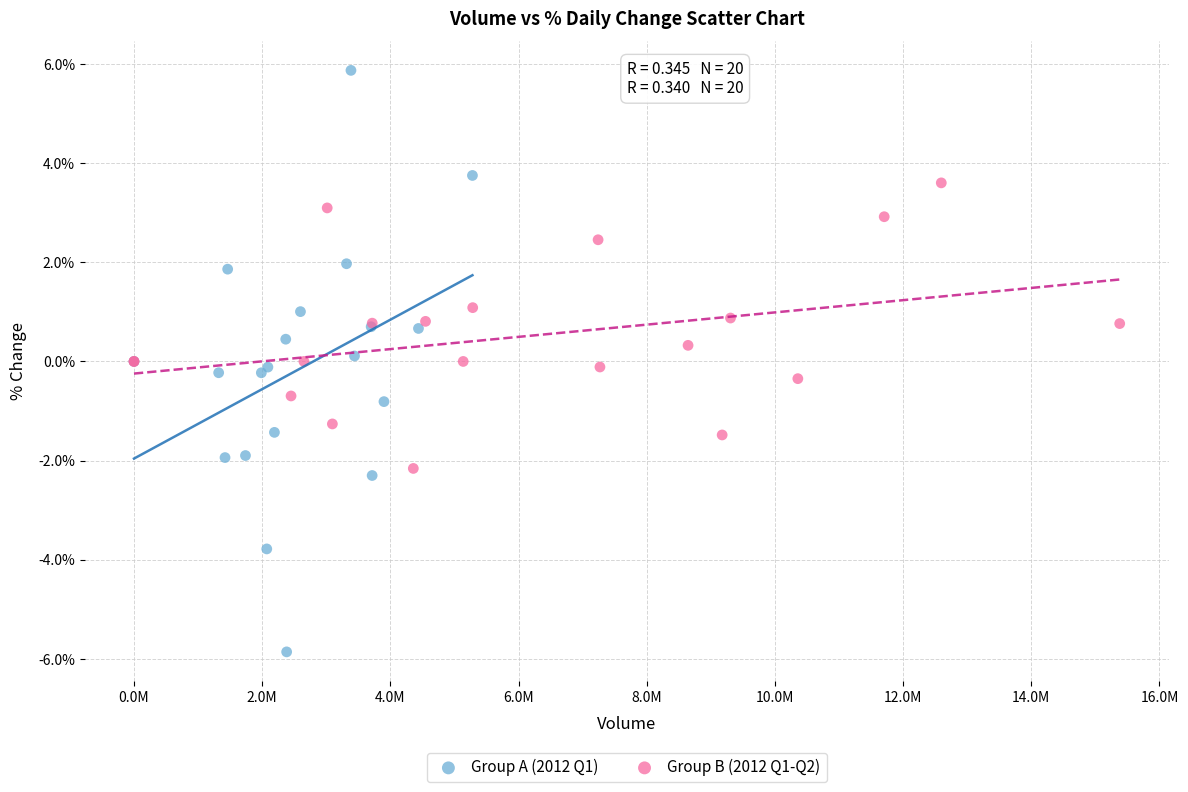

Which series contains the highest Y value?

Group A (2012 Q1)